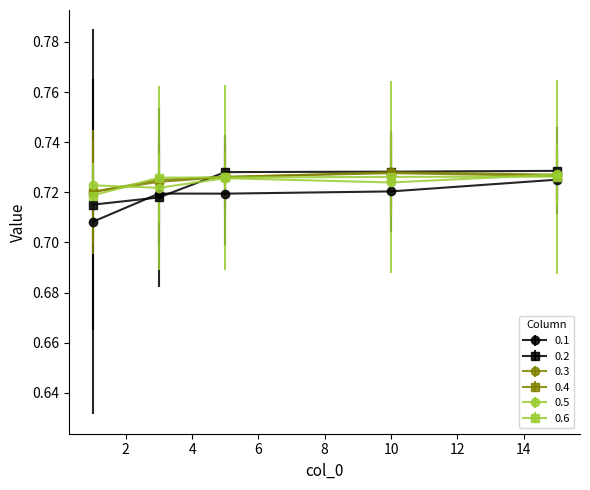

True or false: 0.2 has more than 1 interior local peaks.

False